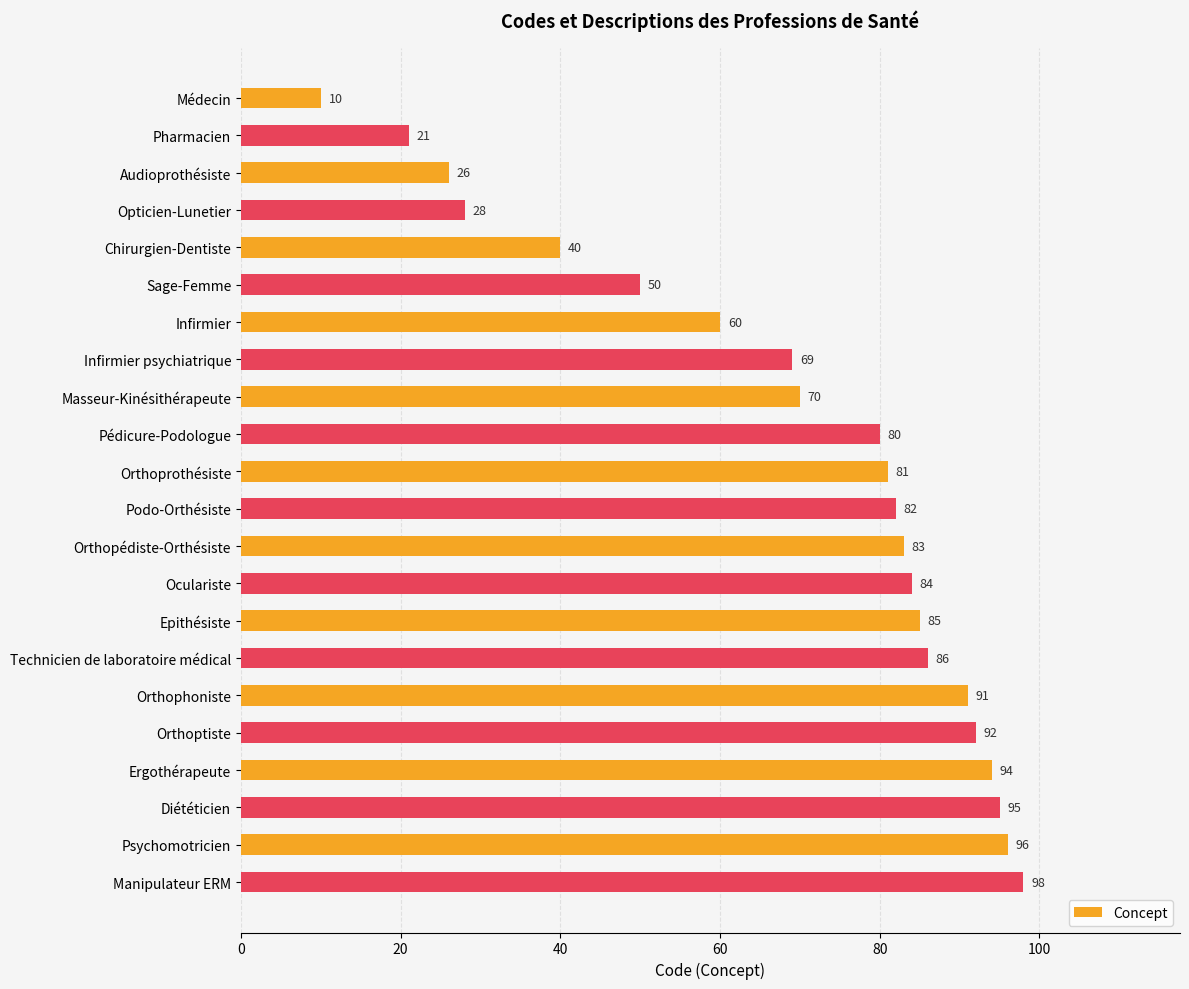

Reading top to bottom, transcribe all the data shown in this chart.

Médecin=10	Pharmacien=21	Audioprothésiste=26	Opticien-Lunetier=28	Chirurgien-Dentiste=40	Sage-Femme=50	Infirmier=60	Infirmier psychiatrique=69	Masseur-Kinésithérapeute=70	Pédicure-Podologue=80	Orthoprothésiste=81	Podo-Orthésiste=82	Orthopédiste-Orthésiste=83	Oculariste=84	Epithésiste=85	Technicien de laboratoire médical=86	Orthophoniste=91	Orthoptiste=92	Ergothérapeute=94	Diététicien=95	Psychomotricien=96	Manipulateur ERM=98